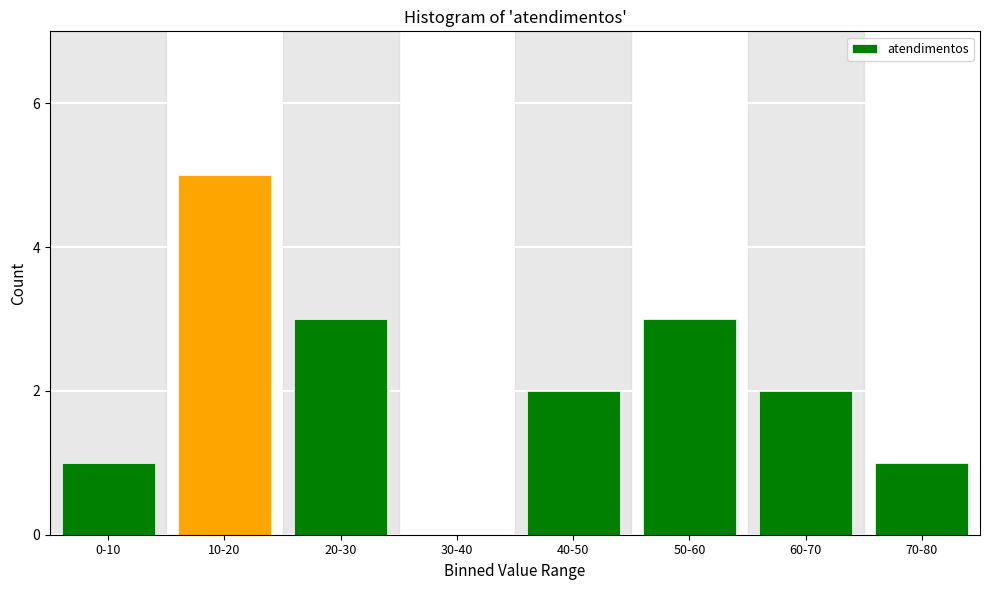

Reading left to right, what are all the values shown in this chart?

0-10=1	10-20=5	20-30=3	30-40=0	40-50=2	50-60=3	60-70=2	70-80=1